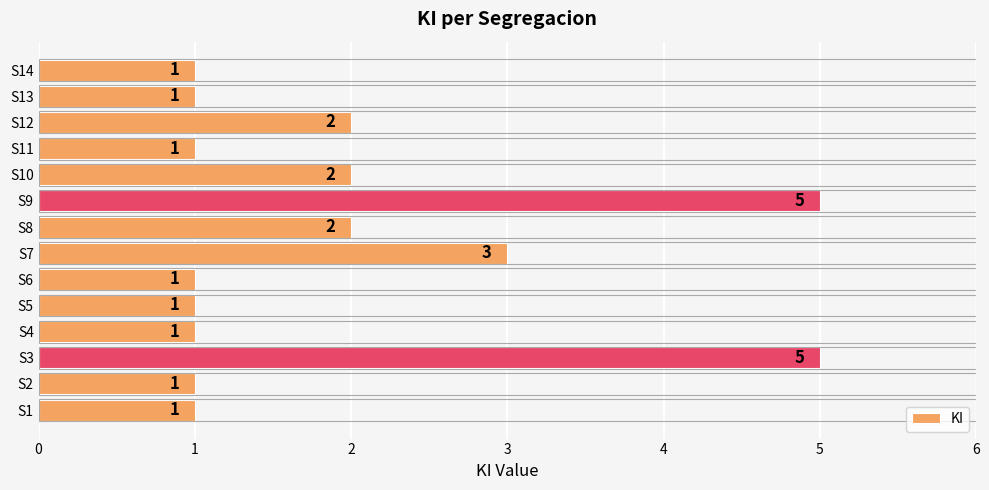

How many distinct data groups are displayed?

1